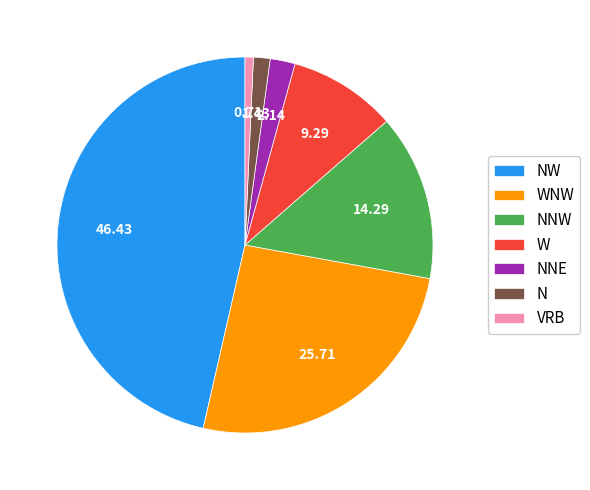

Does NW represent more than half of the total?

No